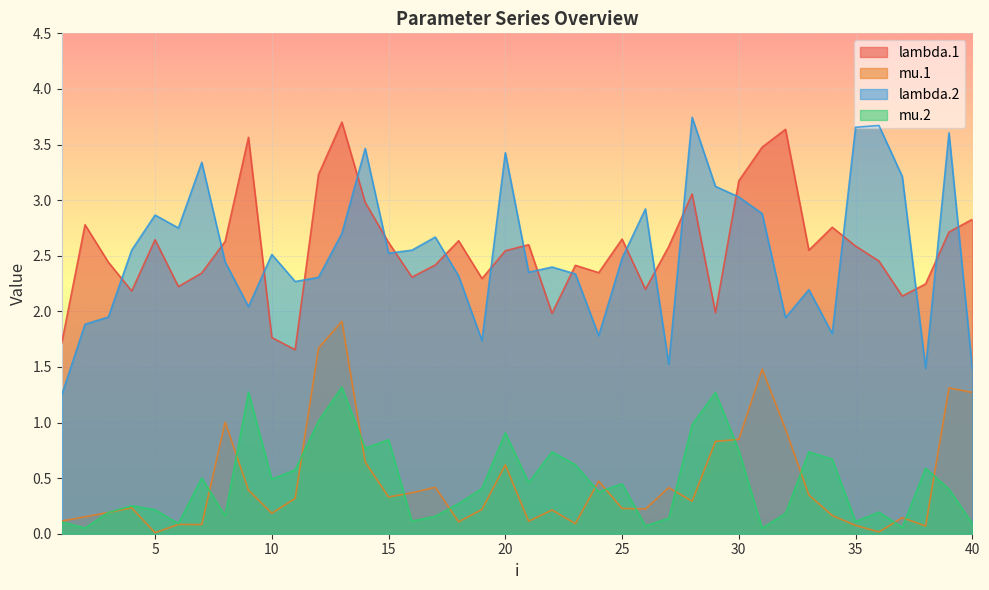

How many lines are shown in the chart?

4